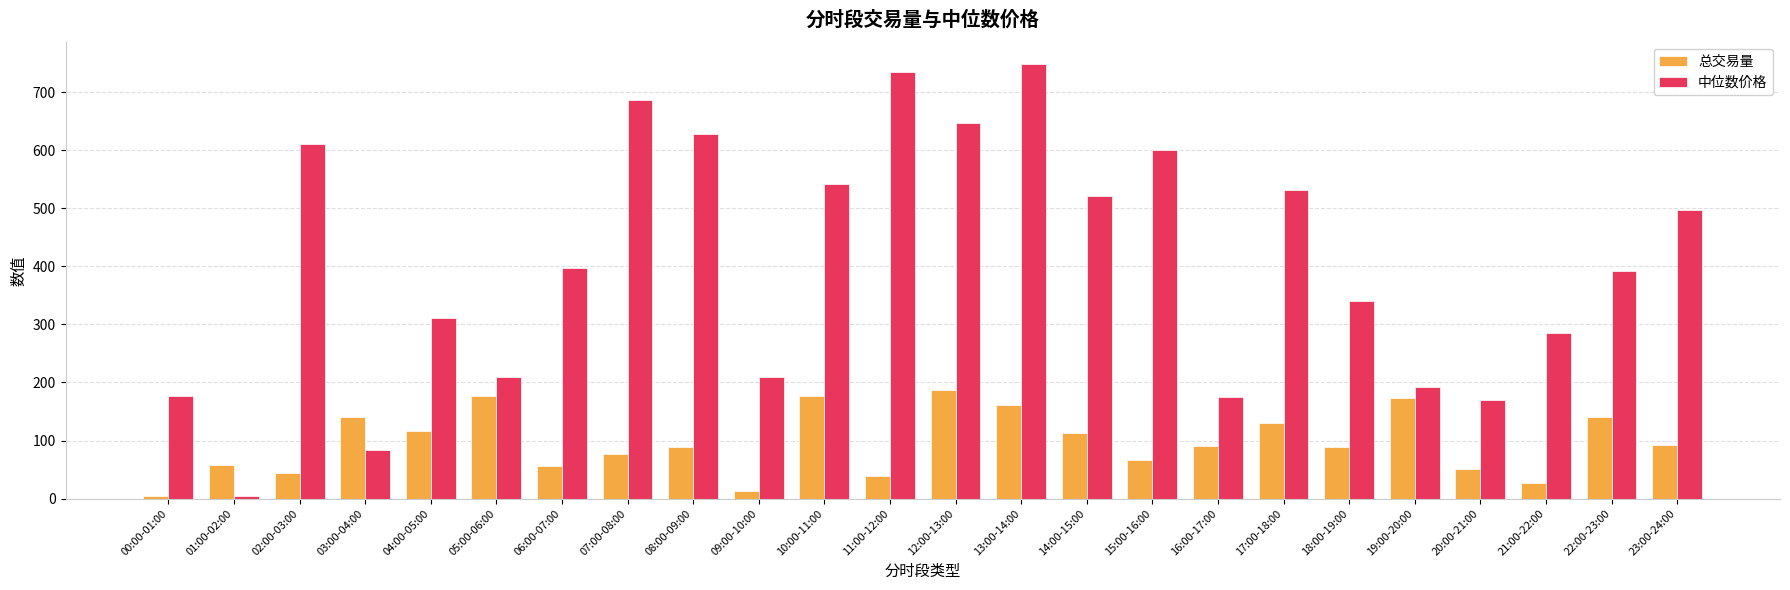

Rank the series by their maximum value, from highest to lowest.

中位数价格, 总交易量